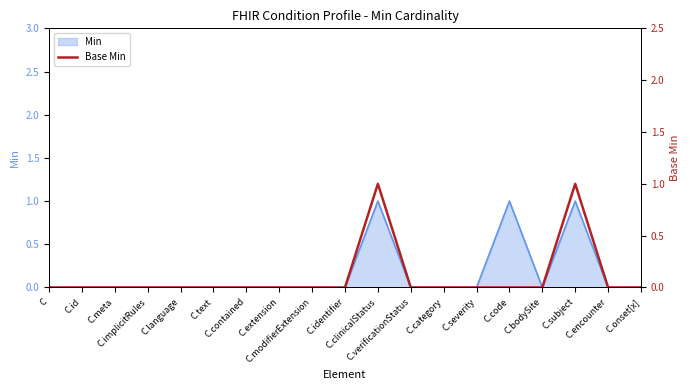

Which category has the highest value across all series?

C.clinicalStatus